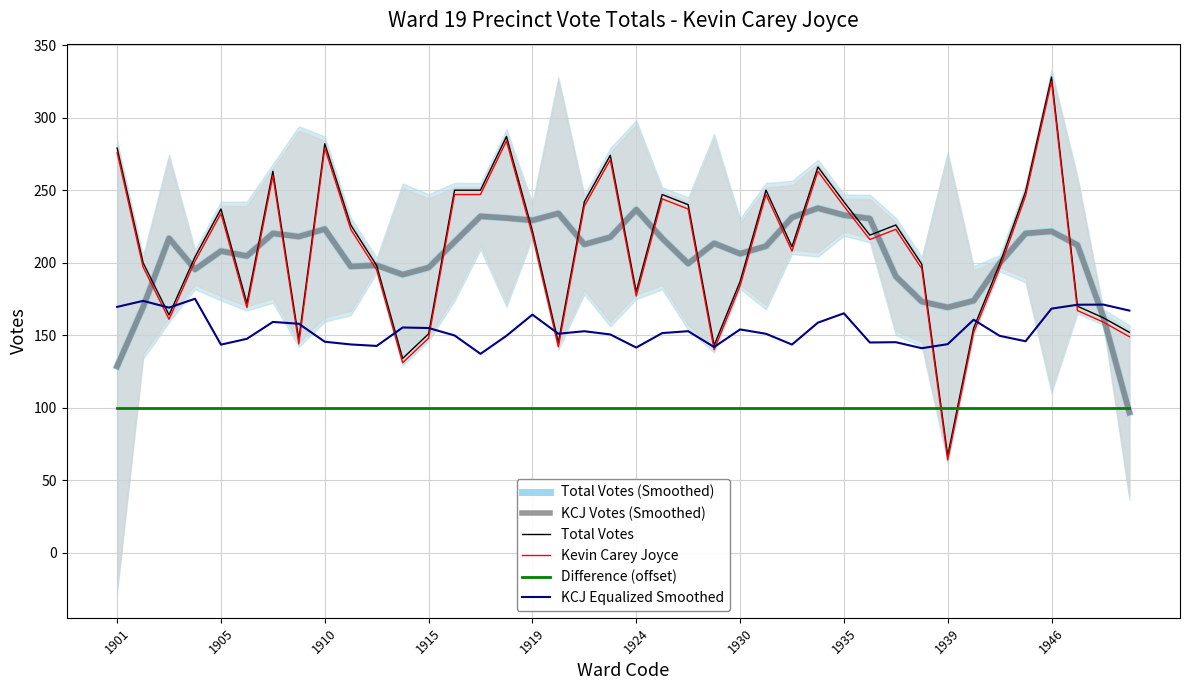

Is it true that Total Votes equals 187.0 at 1930?

True